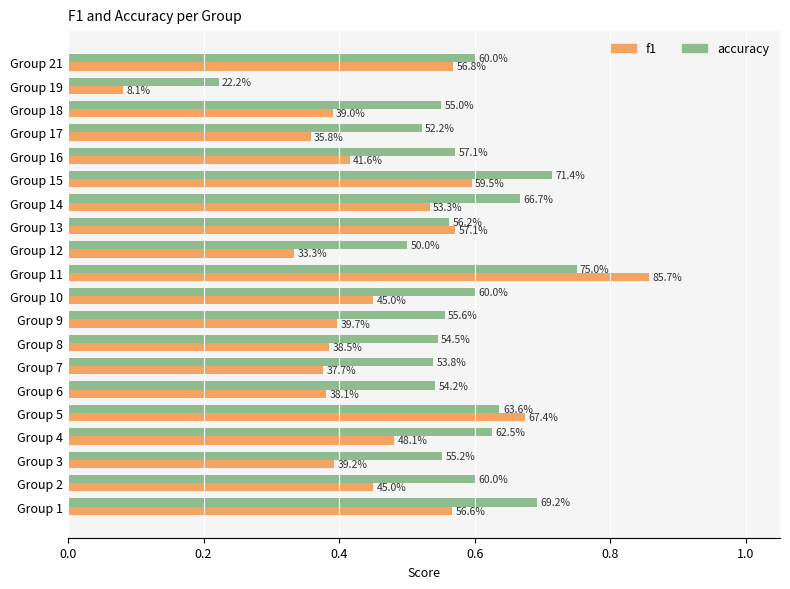

What position from the left is 0.6?

4